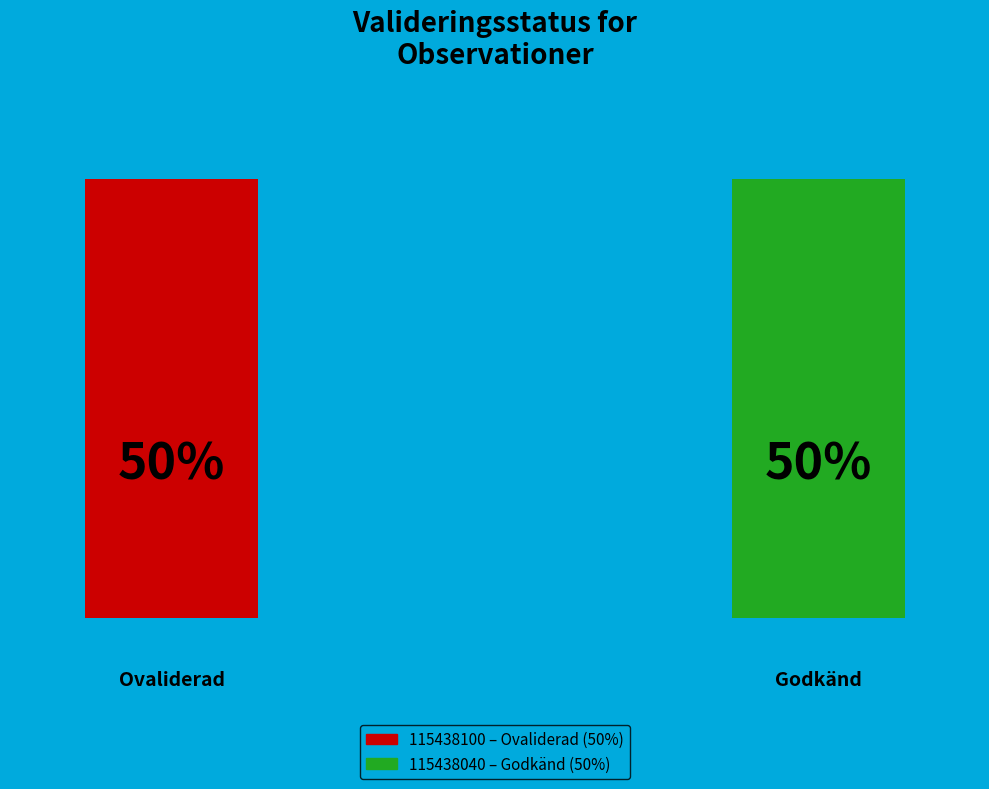

Rank the categories by value from highest to lowest.

115438040, 115438100